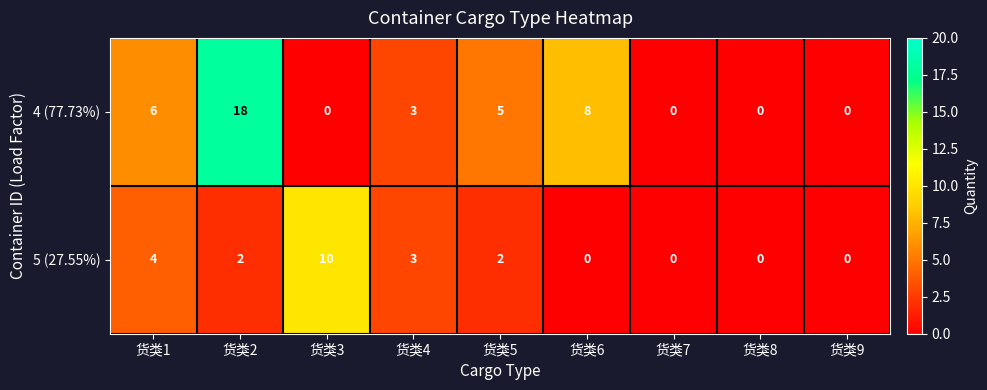

Which series has the largest total across all categories?

4 (77.73%)